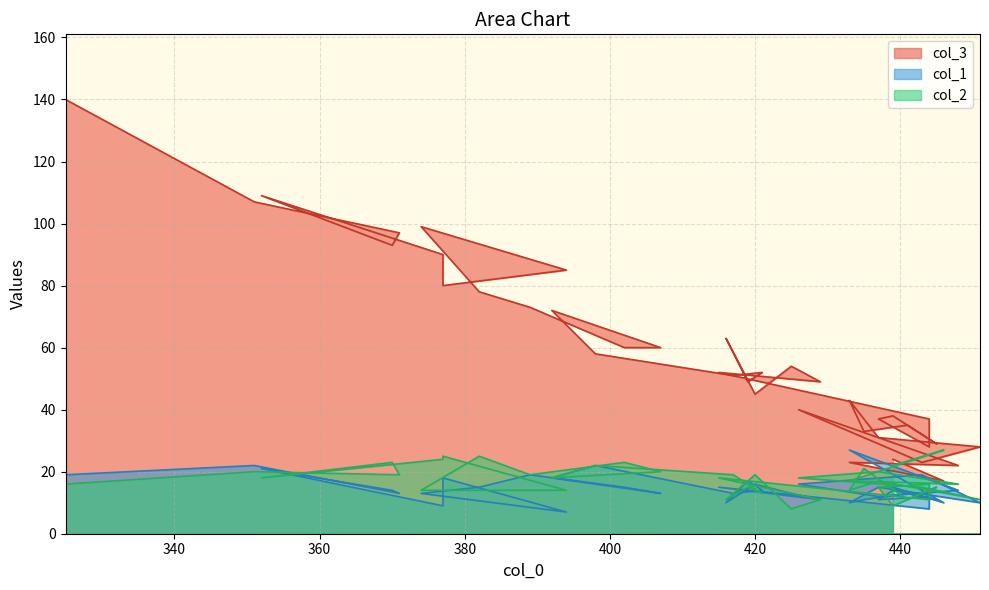

Which series ends up on top after the final intersection of col_3 and col_1?

col_3